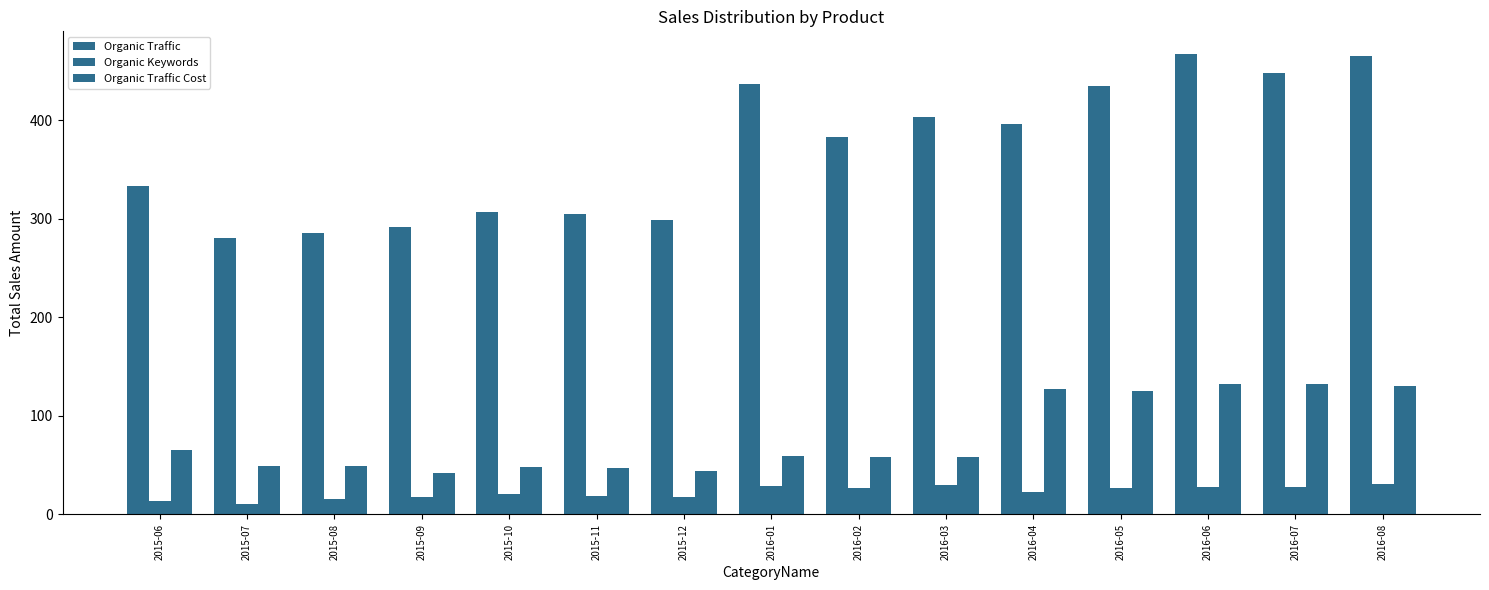

Which series has the largest range (max minus min)?

Organic Traffic